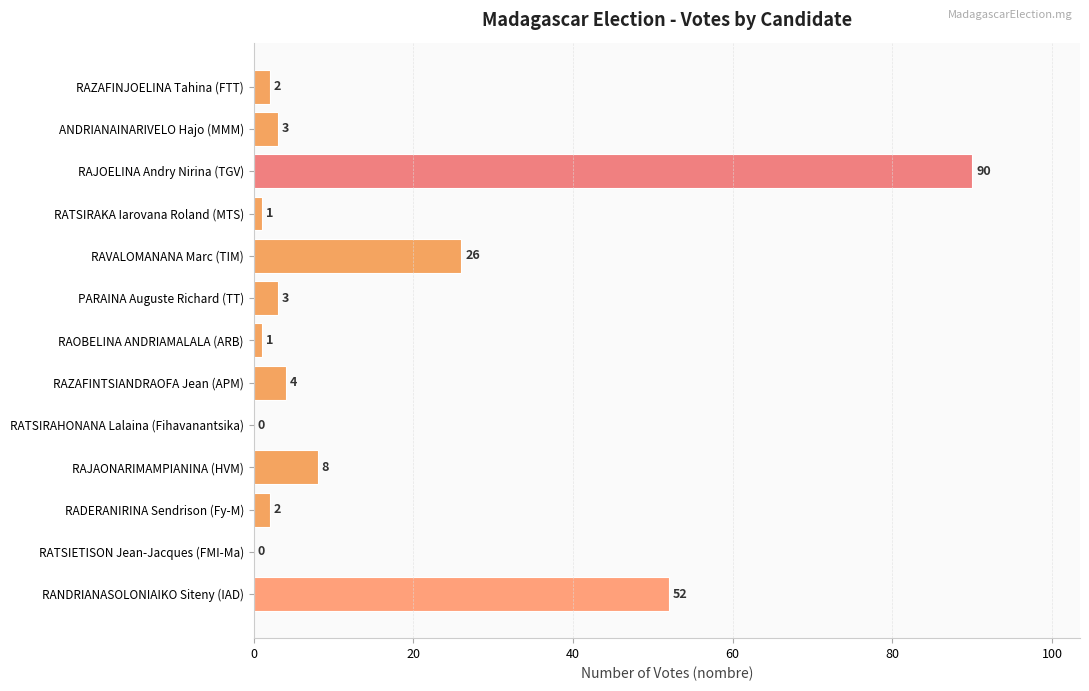

At which label is the value closest to 45?

RANDRIANASOLONIAIKO Siteny (IAD)